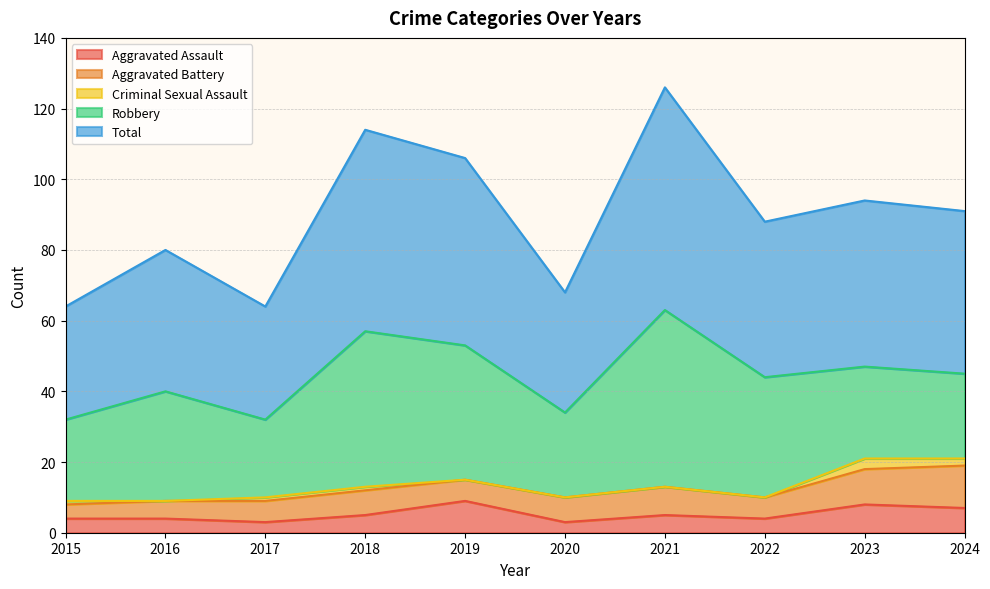

What are all the series names shown in the legend?

Aggravated Assault, Aggravated Battery, Criminal Sexual Assault, Robbery, Total